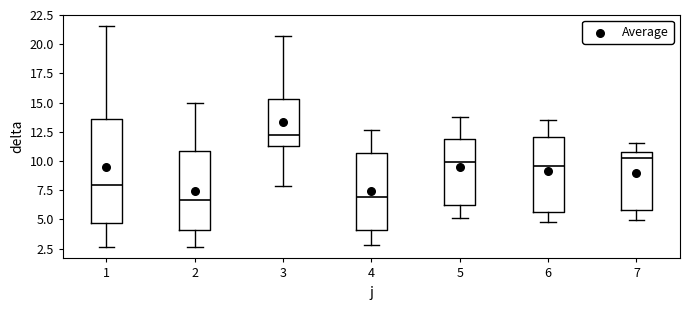

Reading left to right, transcribe this box plot: for each box, give where its median line is, the range the box spans, and where its two whiskers end, as read against the y-axis. The values are not printed on the chart, so give them approximately, as read against the axis.

1: median 8.0, box 4.5 to 13.5, whiskers 2.5 to 21.5
2: median 6.5, box 4.0 to 11.0, whiskers 2.5 to 15.0
3: median 12.0, box 11.5 to 15.5, whiskers 8.0 to 20.5
4: median 7.0, box 4.0 to 10.5, whiskers 3.0 to 12.5
5: median 10.0, box 6.5 to 12.0, whiskers 5.0 to 14.0
6: median 9.5, box 5.5 to 12.0, whiskers 5.0 to 13.5
7: median 10.5, box 6.0 to 11.0, whiskers 5.0 to 11.5